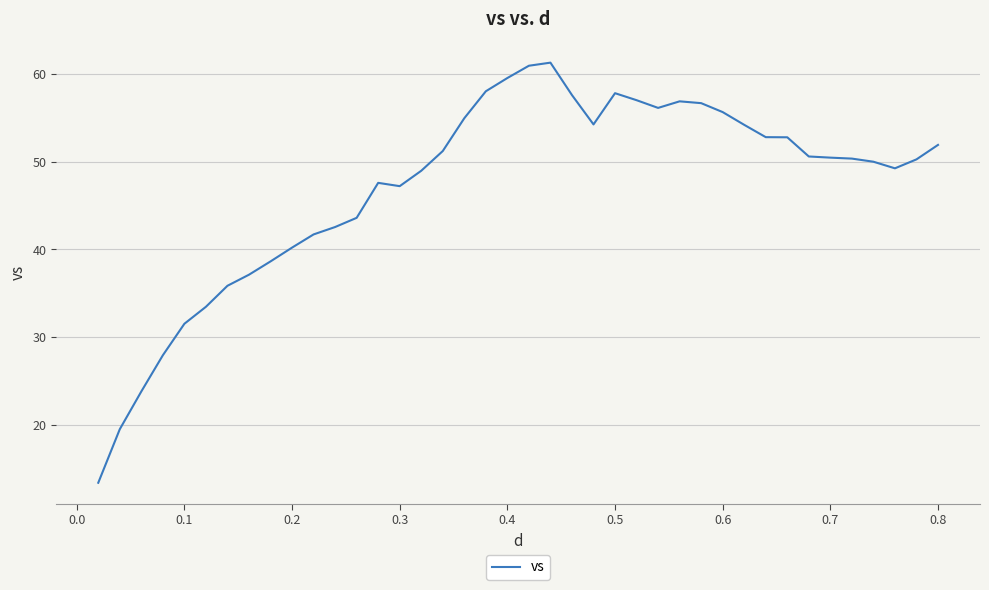

What is the smallest value displayed?

13.4